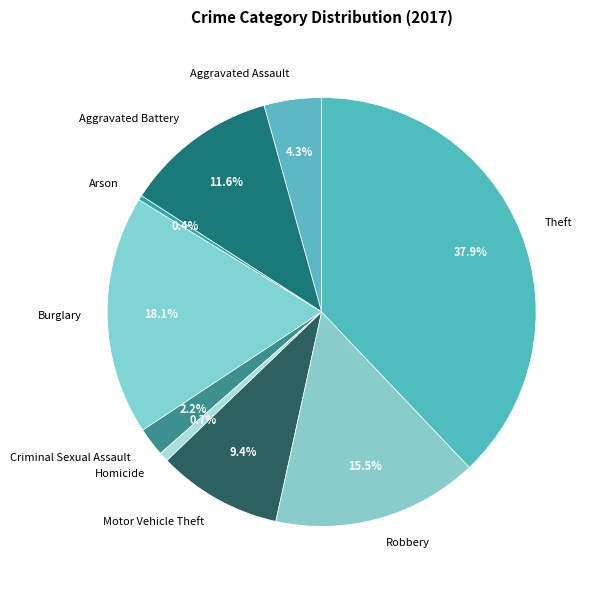

Between Burglary and Arson, which is larger?

Burglary